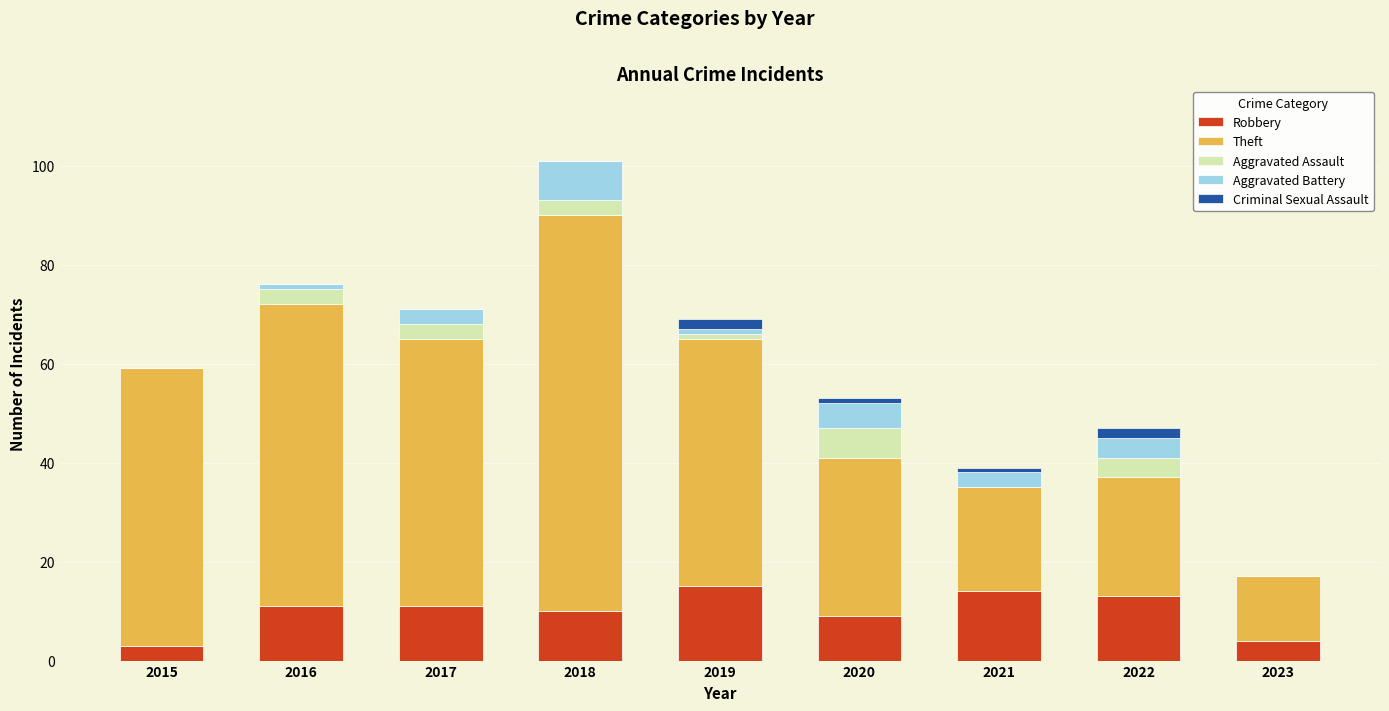

What are all the series names shown in the legend?

Robbery, Theft, Aggravated Assault, Aggravated Battery, Criminal Sexual Assault